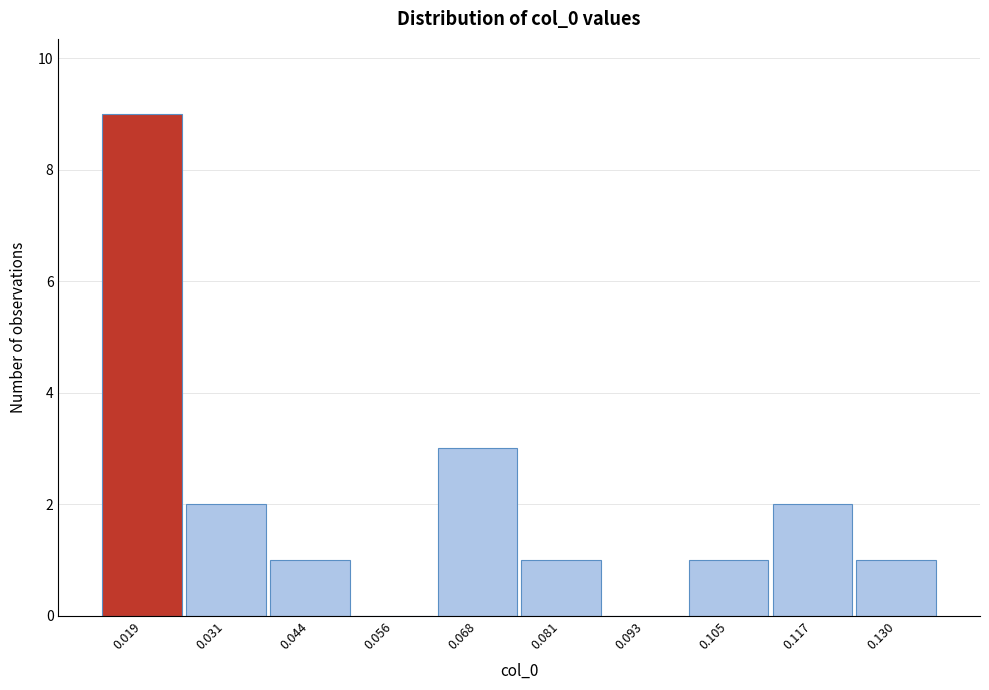

Over which range of the x-axis is the bar tallest?

0.012 to 0.026